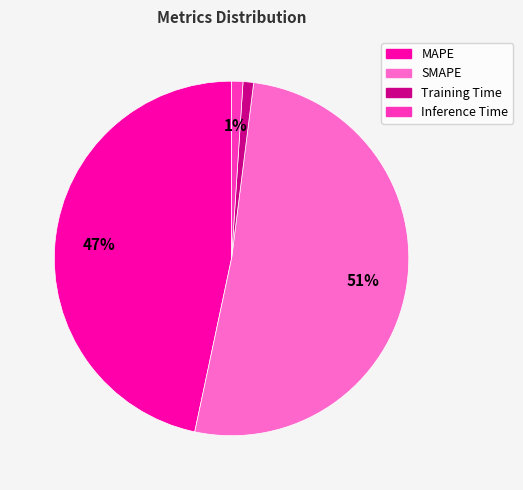

Does Training Time account for over 50% of the chart?

No